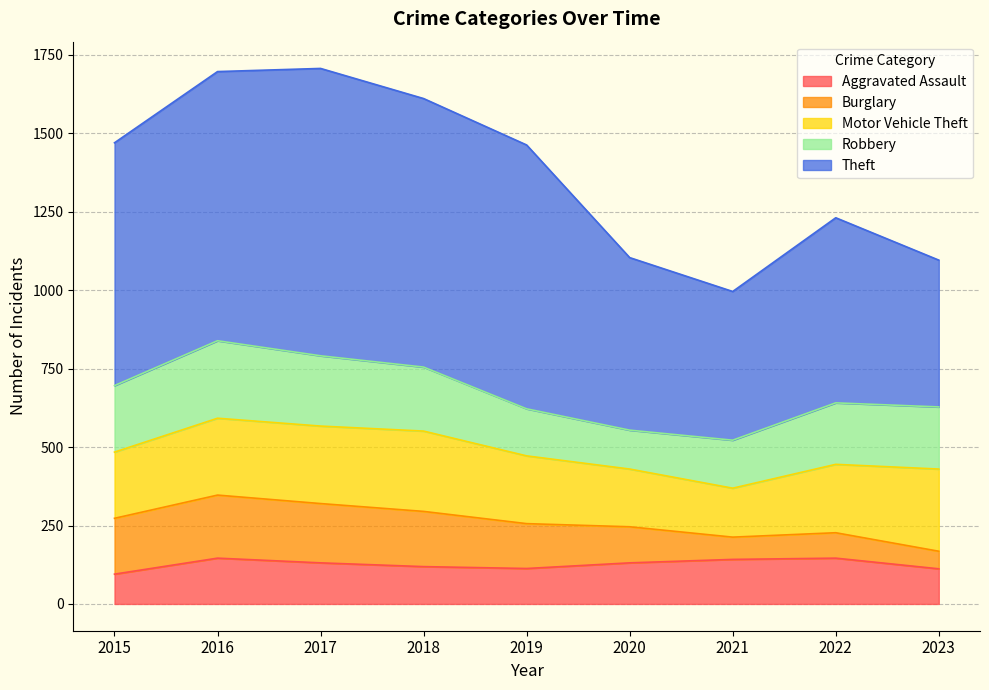

How many data points in Motor Vehicle Theft are above 218?

4